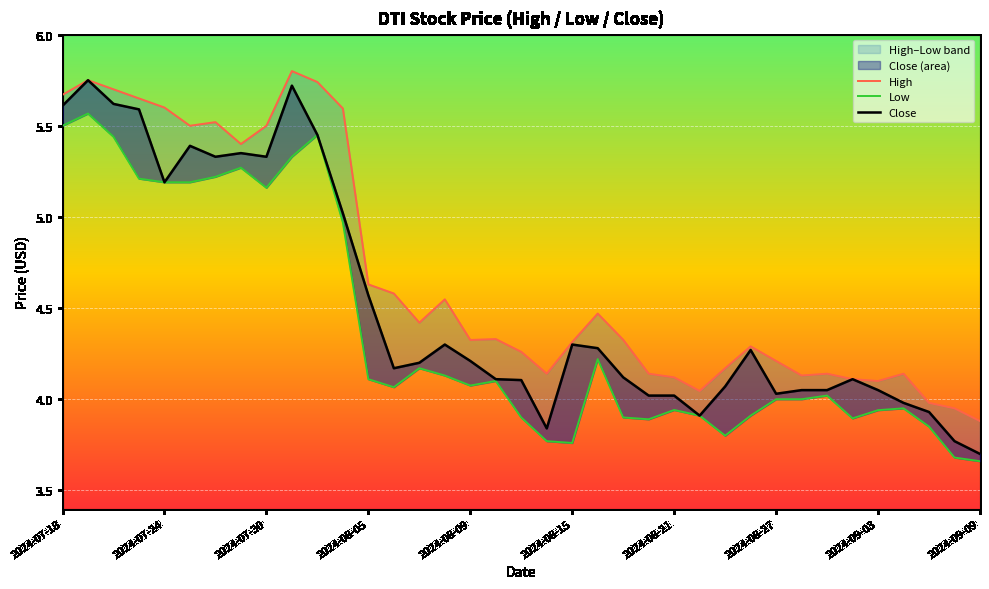

Does the chart display data point markers on the line(s)?

No